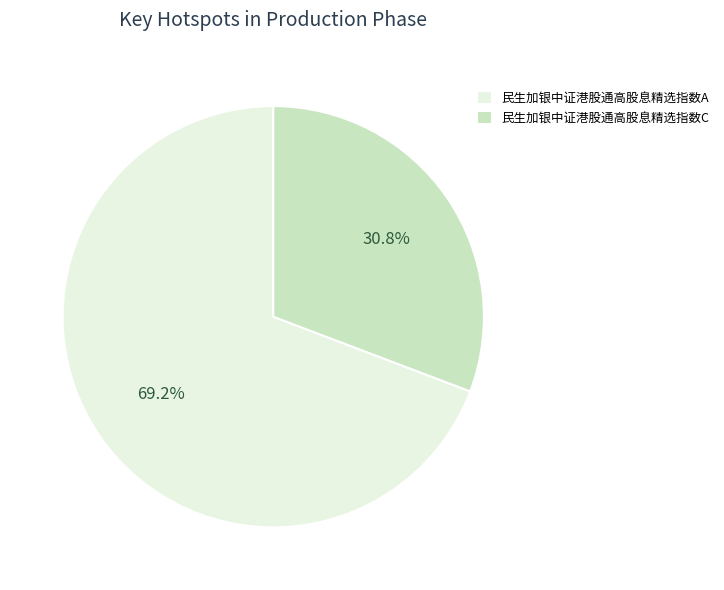

To the nearest percent, what is the difference between the 民生加银中证港股通高股息精选指数A and 民生加银中证港股通高股息精选指数C slice percentages?

38%